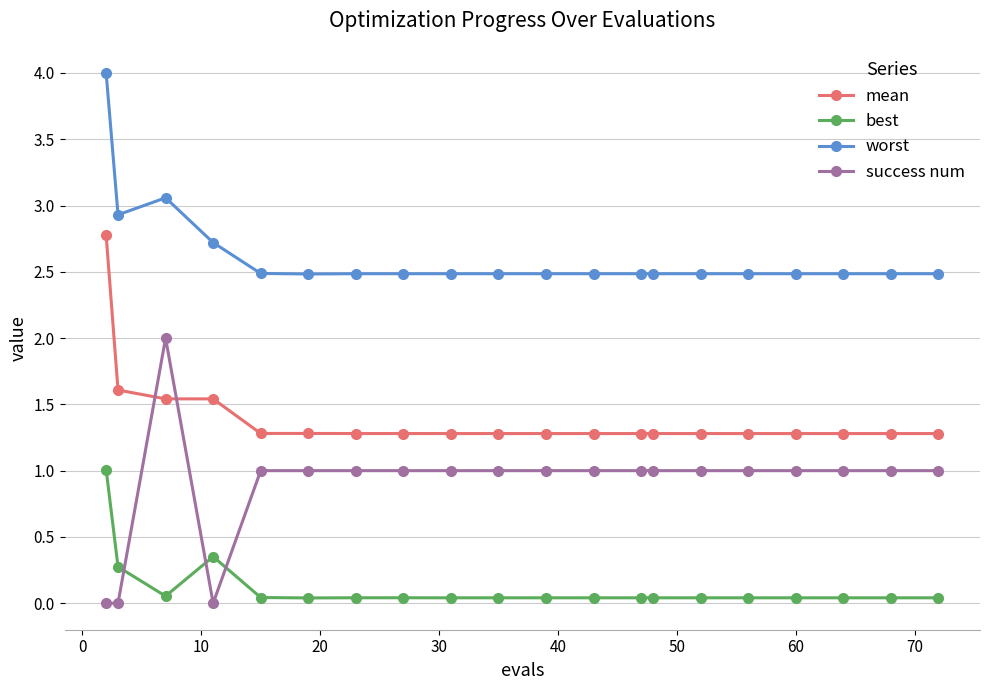

Which series has the largest total across all categories?

worst